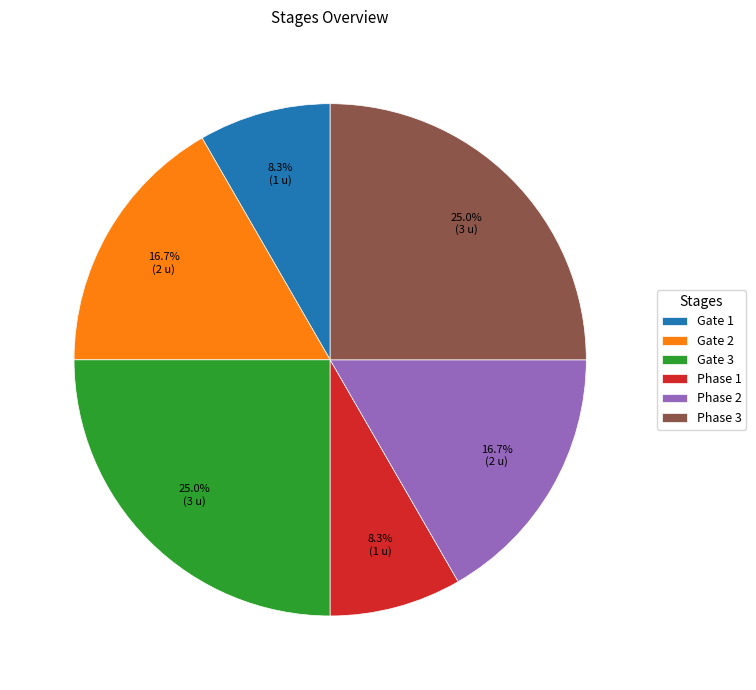

Combined, do Phase 1 and Phase 3 account for over 50%?

No